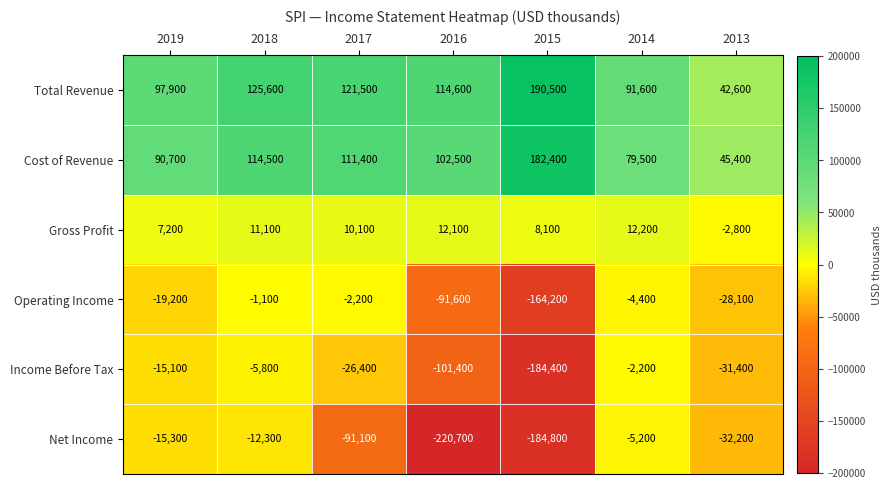

Rank the series by their maximum value, from highest to lowest.

Total Revenue, Cost of Revenue, Gross Profit, Operating Income, Income Before Tax, Net Income